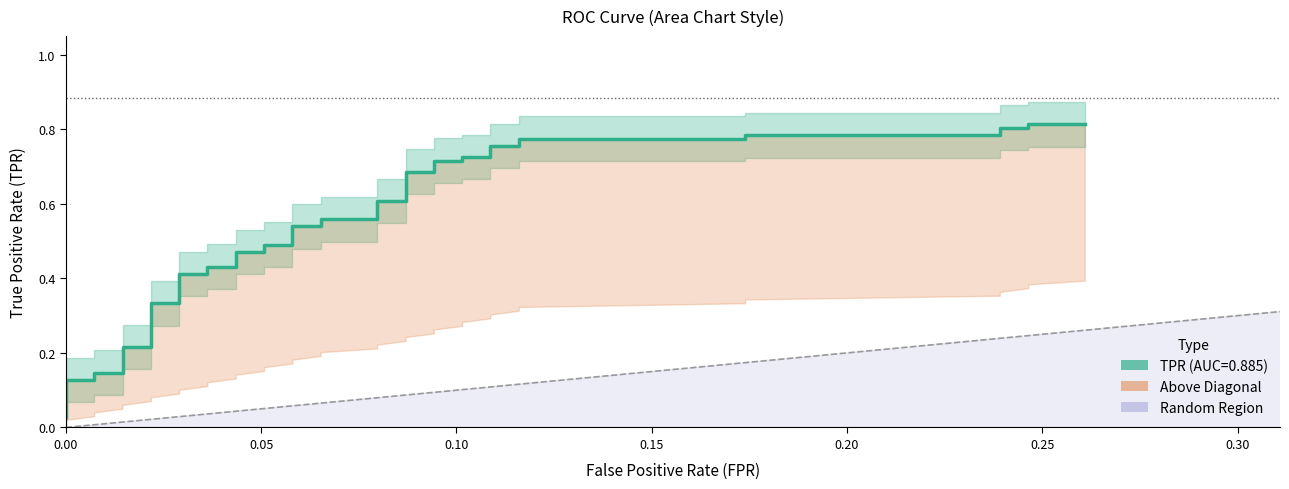

The chart shows a value of 0.3 at 13. True or false?

False